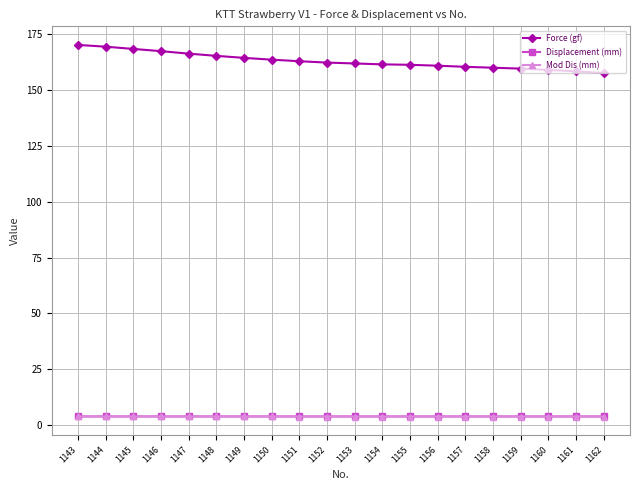

How many data points does each series have?

20